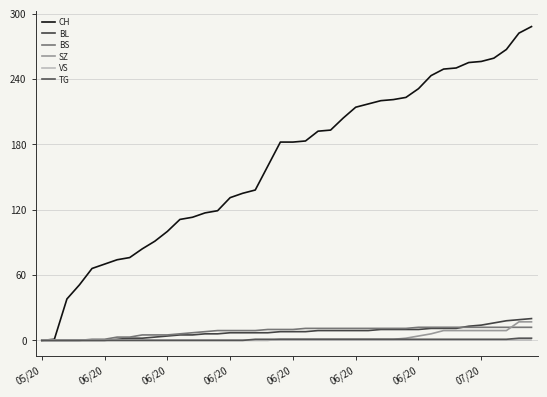

Which category has the lowest value across all series?

05/20